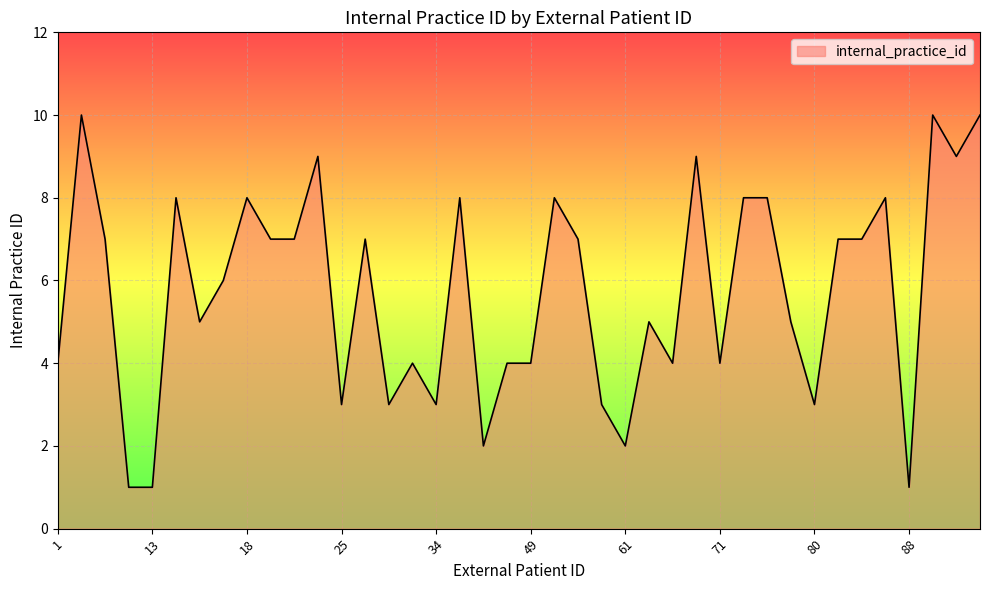

What is the maximum value shown in the chart?

10